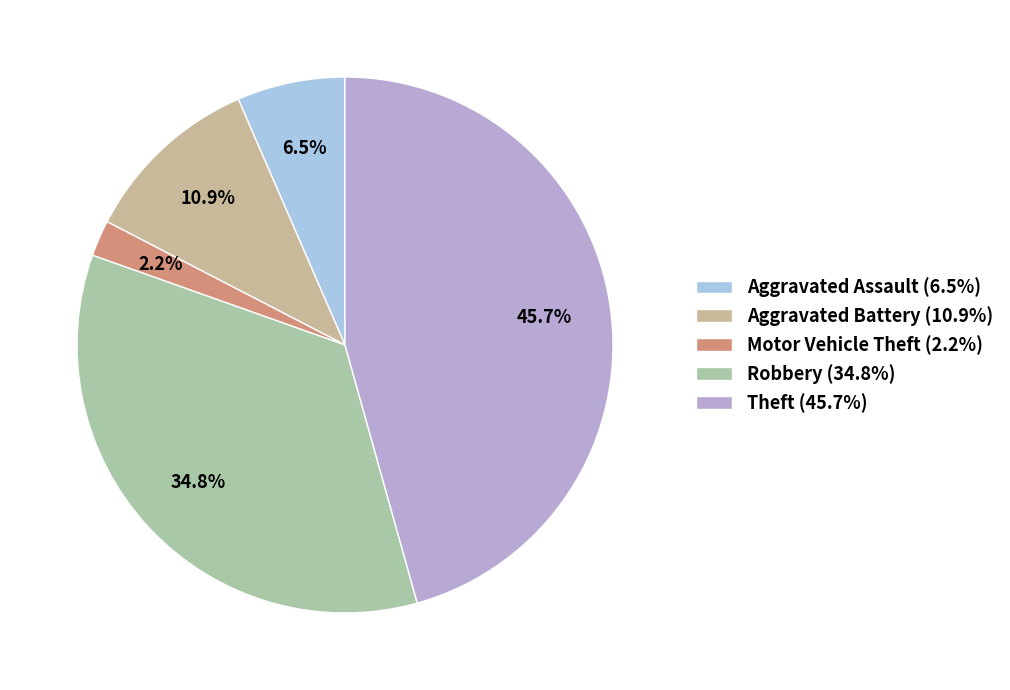

To the nearest percent, what percentage of the pie is Aggravated Battery?

11%